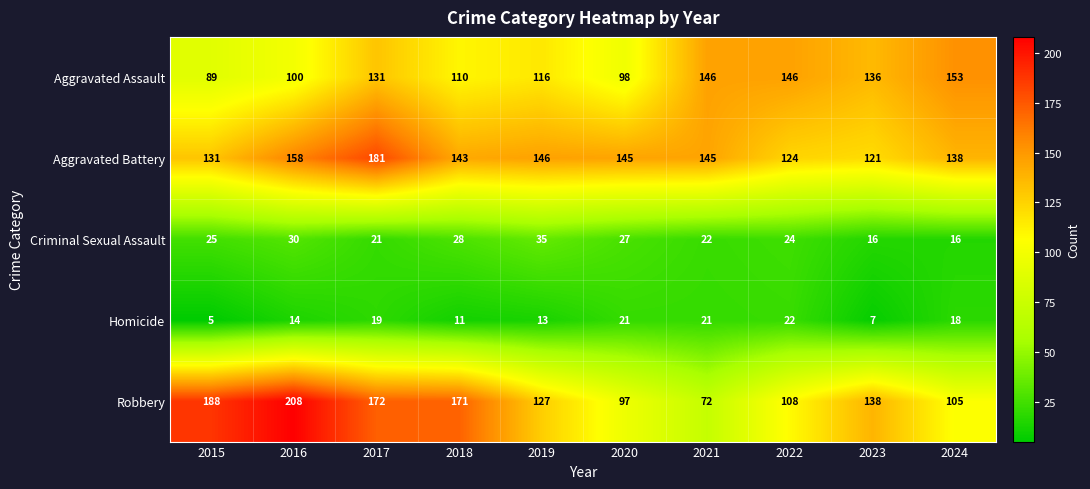

Which series has the largest range (max minus min)?

Robbery